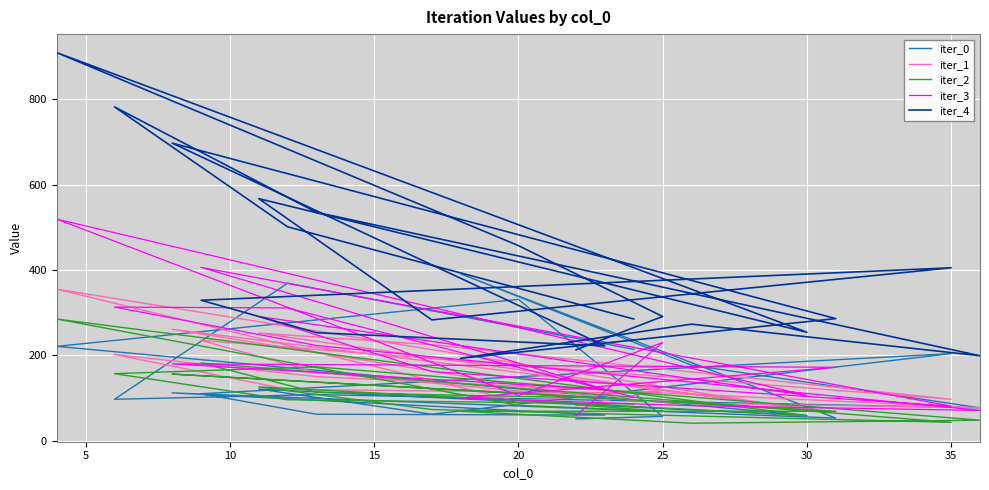

What is the value of the iter_0 point at the 1st from the left?

51